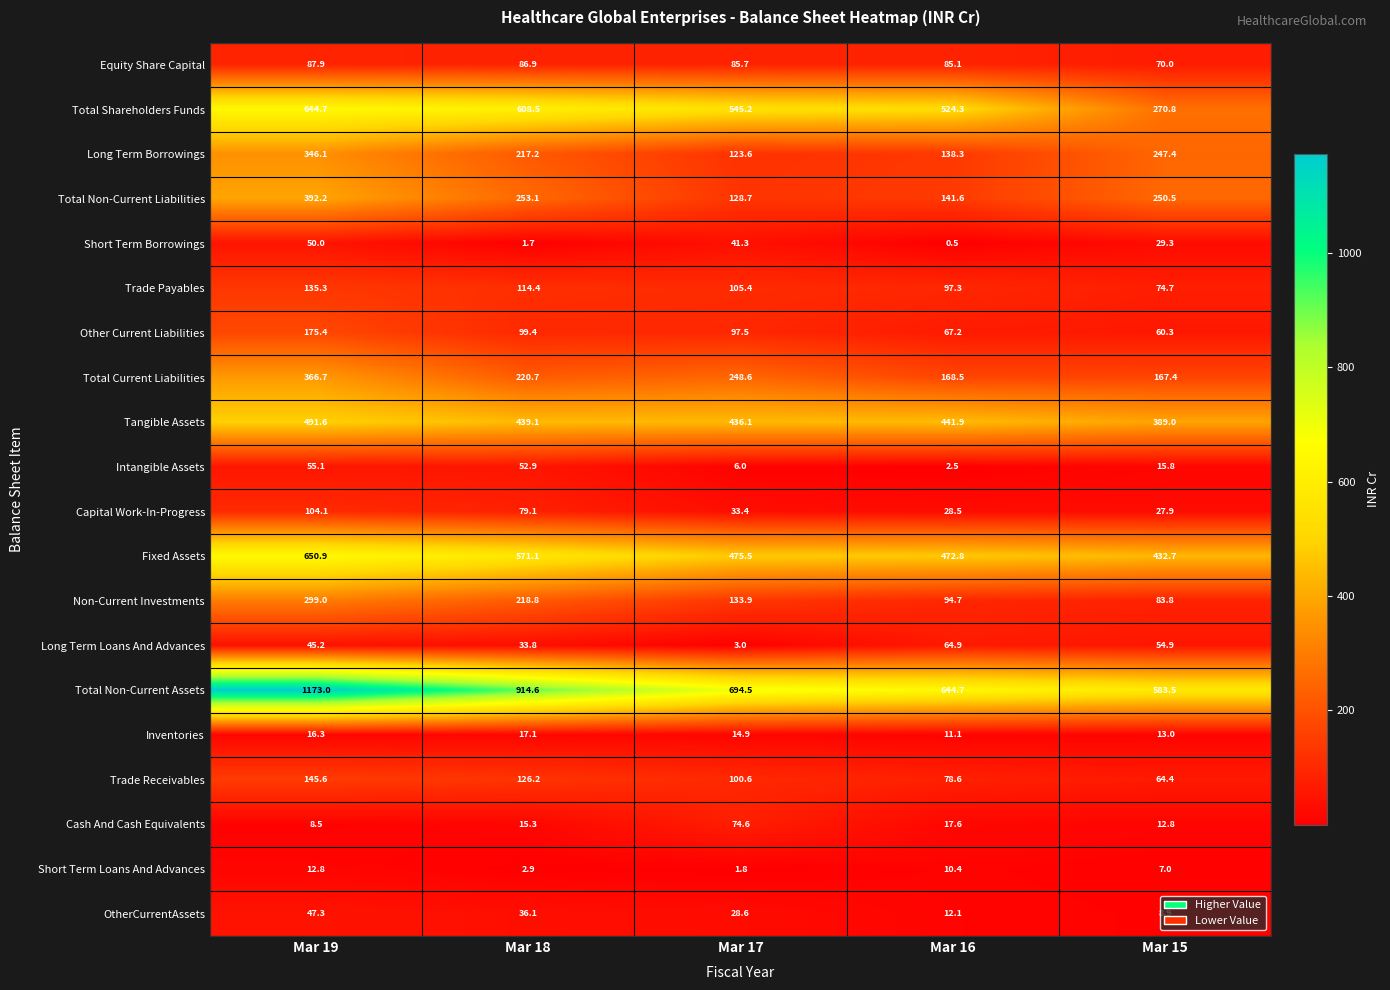

What is the spread (max minus min) of values at Mar 18?

912.9